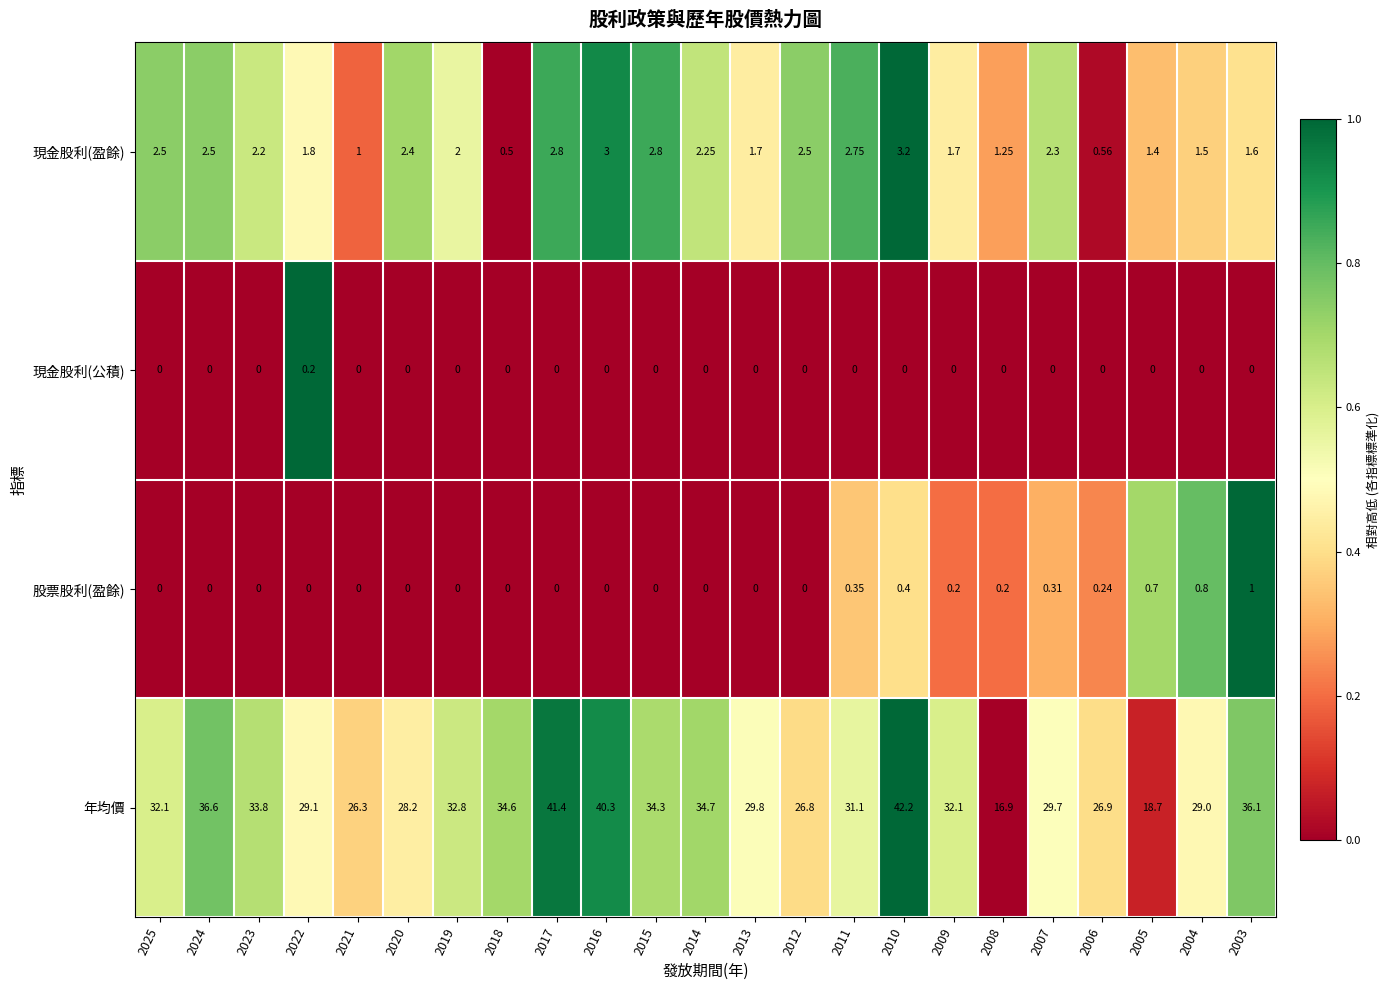

At 2003, list the series in order from largest to smallest.

年均價, 現金股利(盈餘), 股票股利(盈餘), 現金股利(公積)